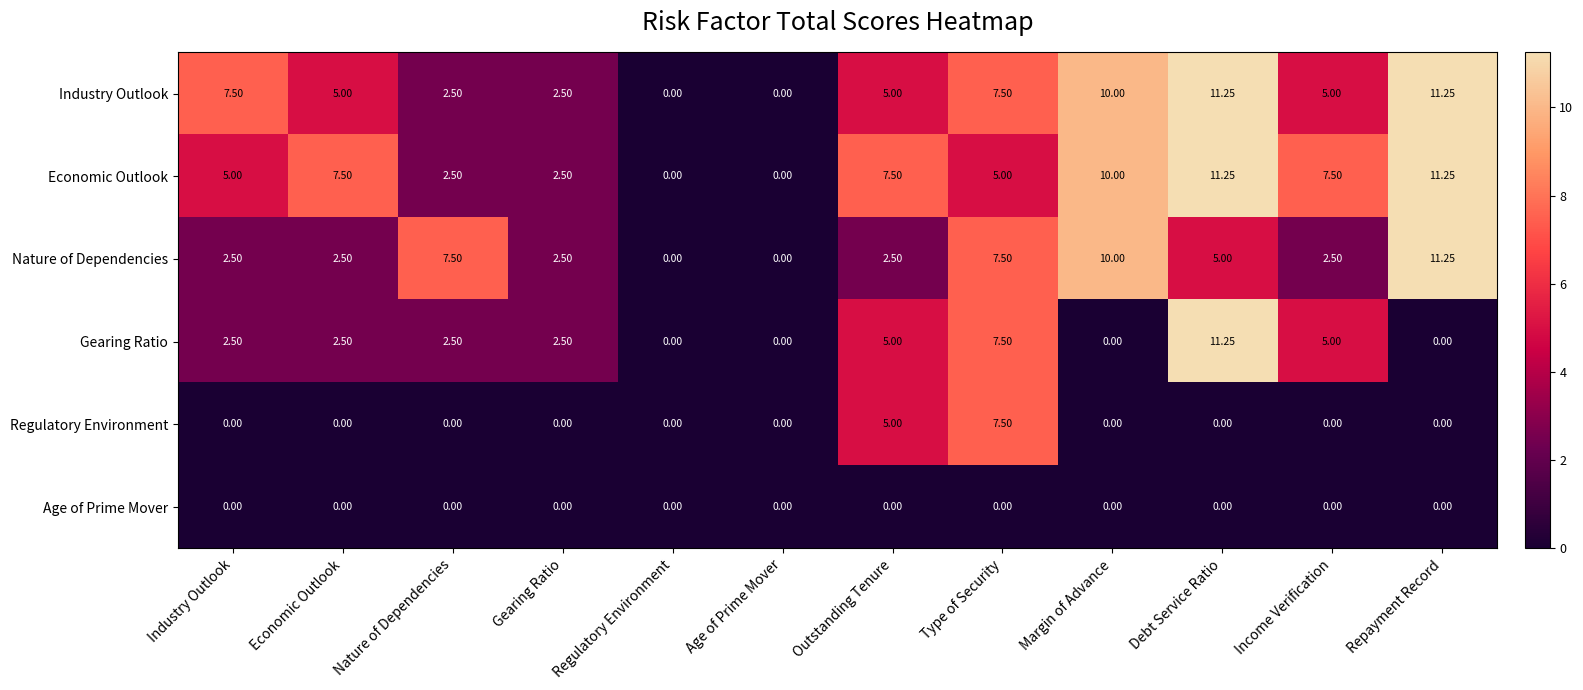

At which category is the sum across all series the highest?

Debt Service Ratio